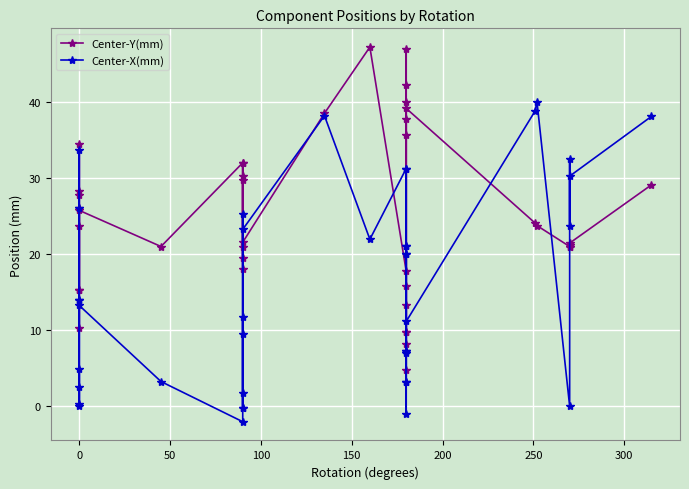

Reading right to left, what are all the values shown in this chart?

Center-Y(mm): 29.1	21.4	21.0	21.1	21.0	23.7	24.1	39.2	9.8	37.8	4.8	15.8	40.0	35.7	9.8	47.0	42.2	8.2	13.3	17.8	47.2	38.5	21.6	32.0	29.8	19.5	30.3	18.0	21.0	32.0	21.0	25.8	15.2	15.2	23.8	34.5	28.2	27.8	10.2	26.1
Center-X(mm): 38.1	30.2	23.8	32.5	0.0	40.1	38.8	11.2	3.2	21.1	7.2	-1.0	20.0	21.1	7.0	31.2	20.0	3.2	7.3	31.2	21.9	38.2	23.2	-0.2	11.8	9.5	-0.2	1.8	25.2	-2.0	3.2	13.2	33.8	26.0	14.0	2.5	0.0	14.0	0.2	4.9